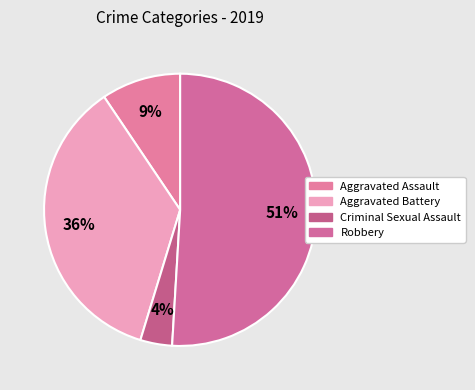

How many segments does this pie chart have?

4